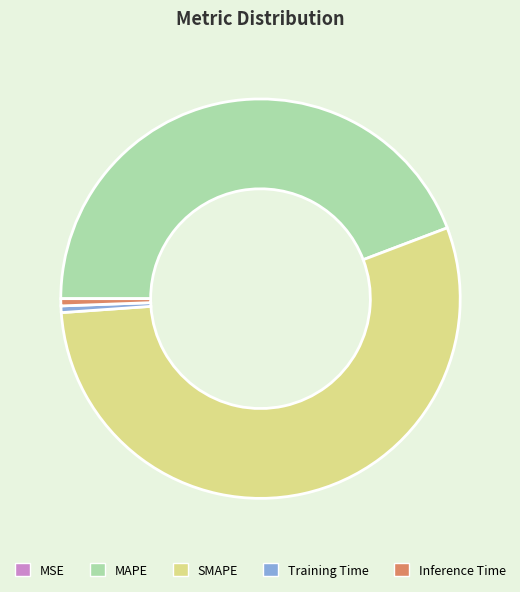

Does any single category account for the majority?

Yes